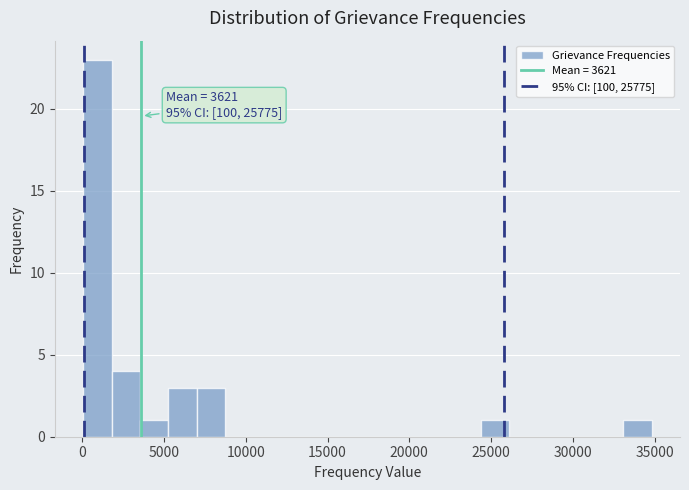

Read against the x-axis, roughly where is the centre of the tallest bar?

1000